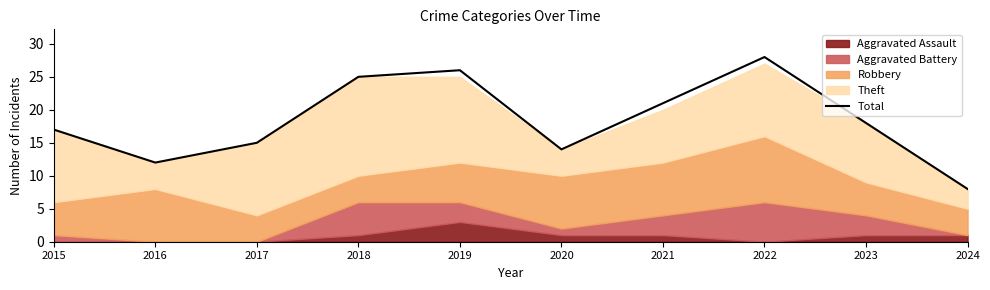

At which label does Total reach its peak?

2022